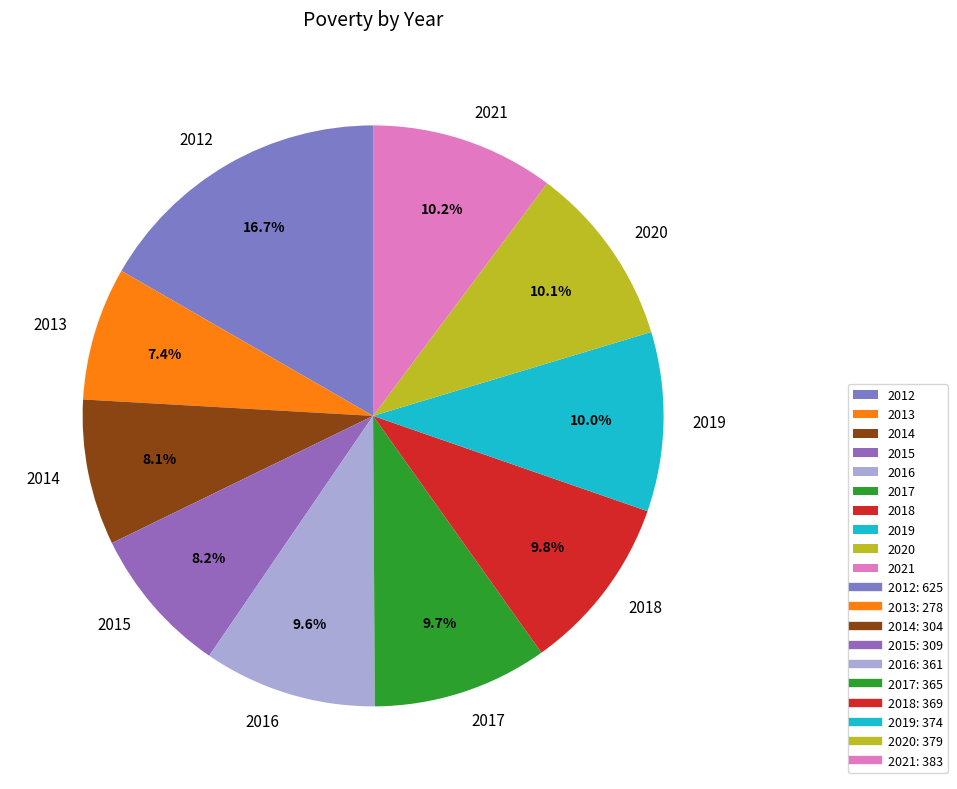

How many segments does this pie chart have?

10